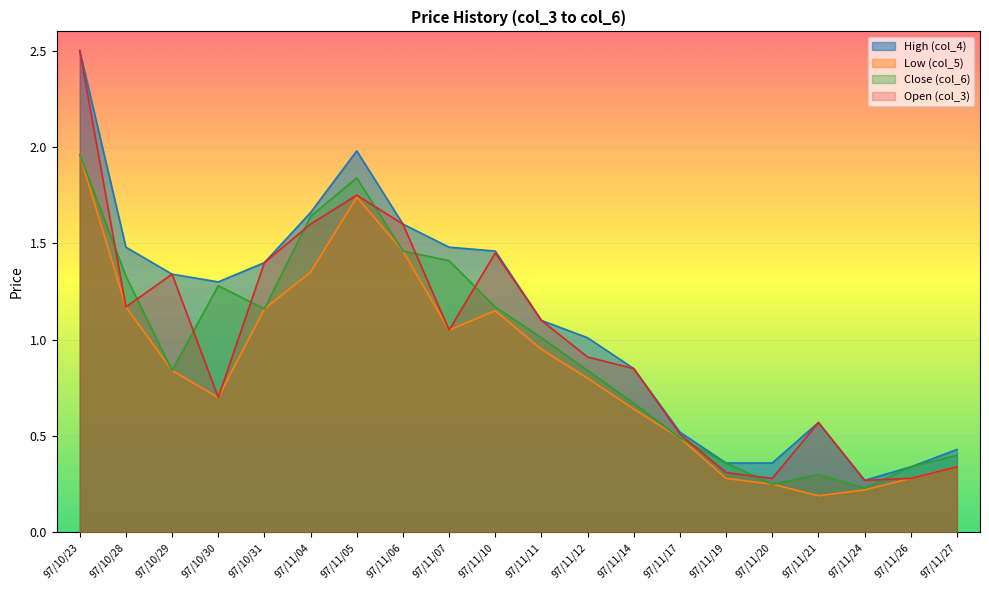

Which series has the largest range (max minus min)?

High (col_4)